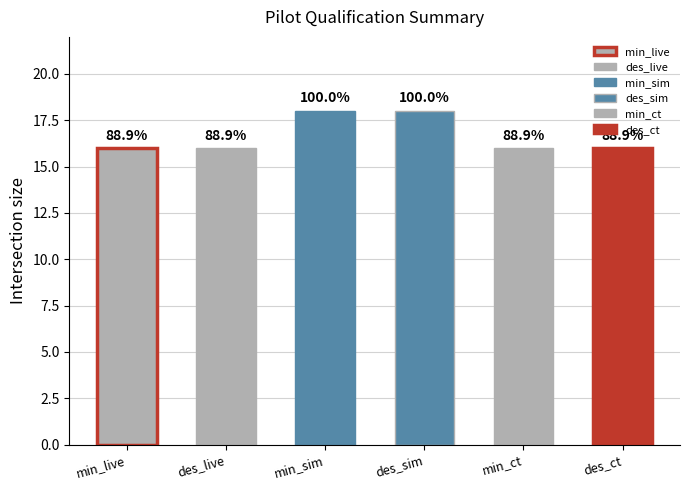

Which series has the largest range (max minus min)?

min_live